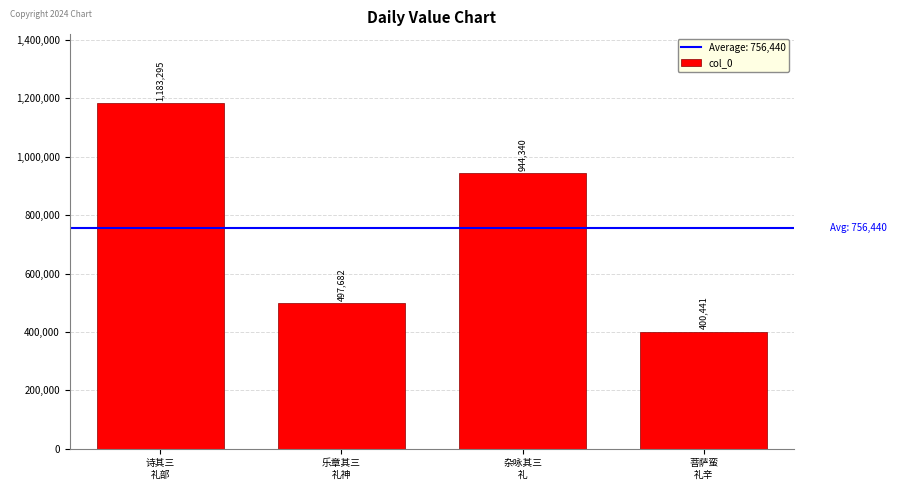

What is the label of the 2nd bar from the left?

乐章其三
礼神